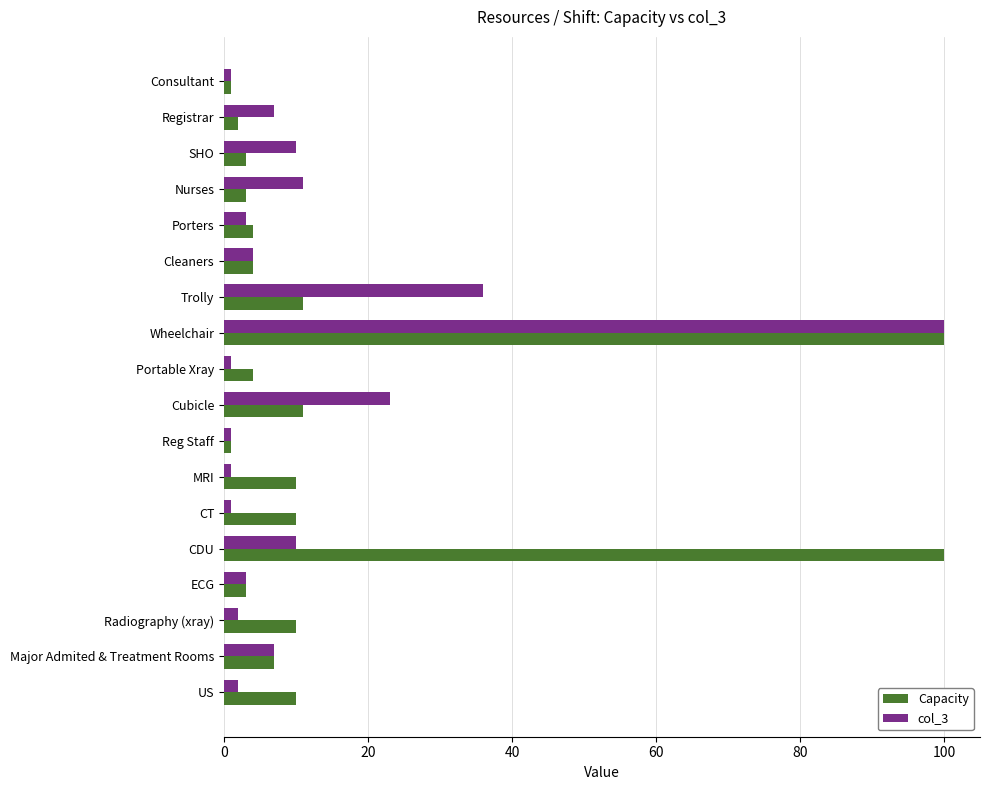

The Capacity series shows 4 at Porters. True or false?

True